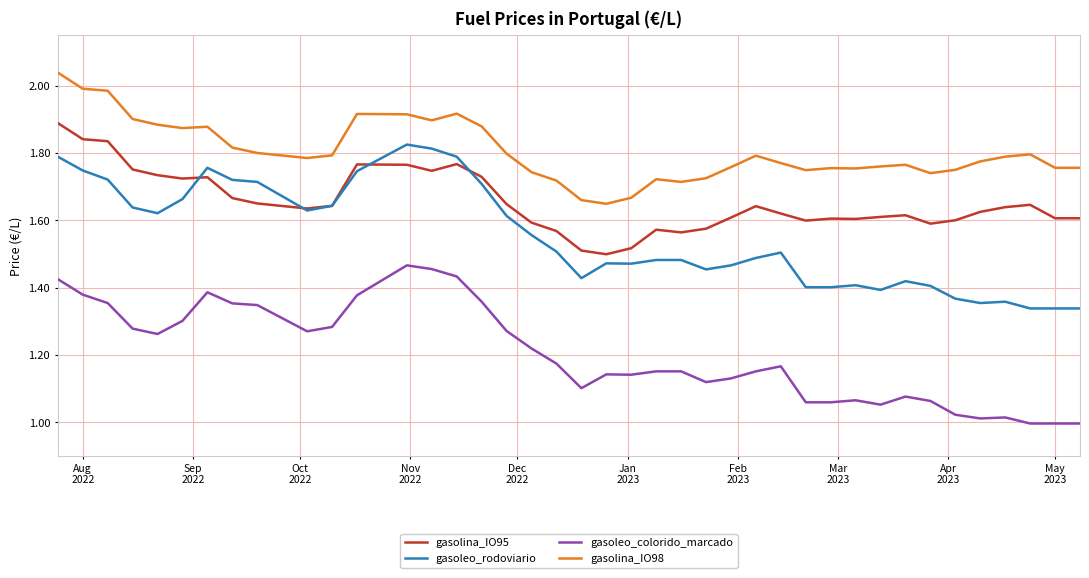

True or false: gasoleo_colorido_marcado and gasolina_IO98 intersect in this chart.

False